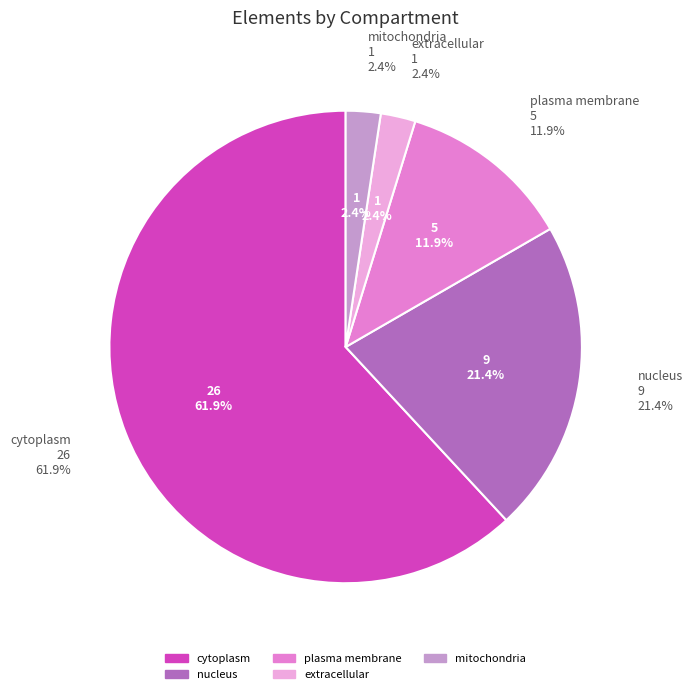

To the nearest percent, what portion does mitochondria represent?

2%